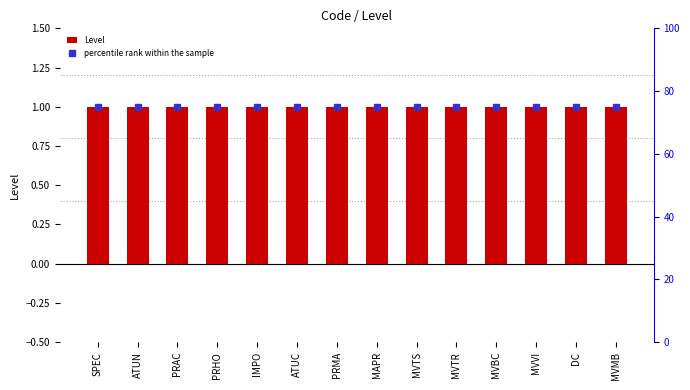

Reading left to right, list all the values displayed in this chart.

Level: 1	1	1	1	1	1	1	1	1	1	1	1	1	1
percentile rank within the sample: 75	75	75	75	75	75	75	75	75	75	75	75	75	75